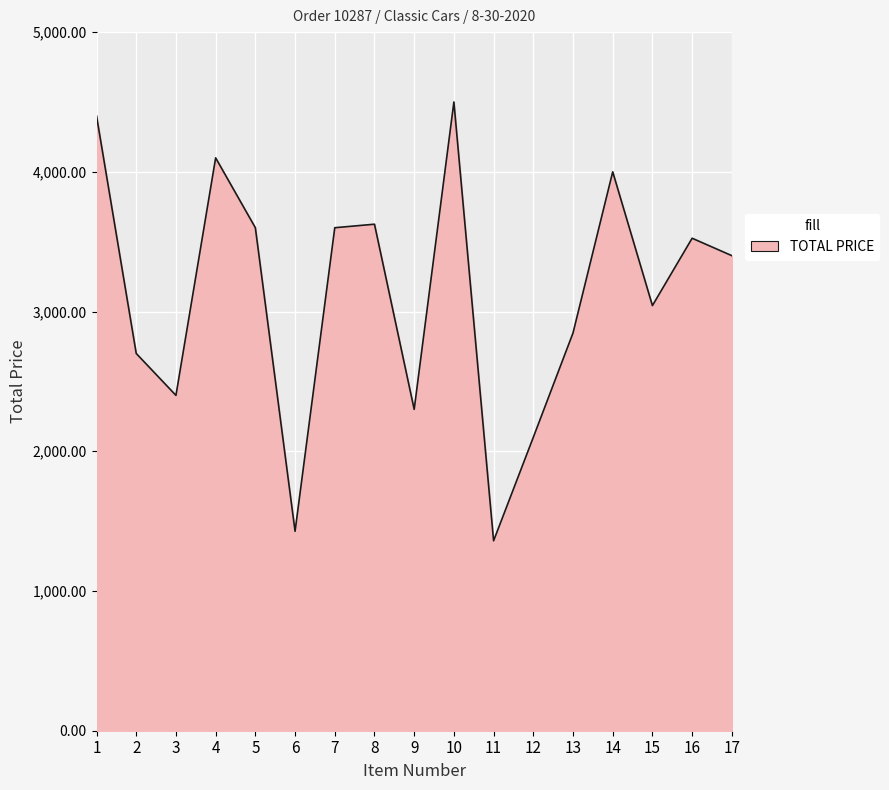

What is the average value?

3113.3